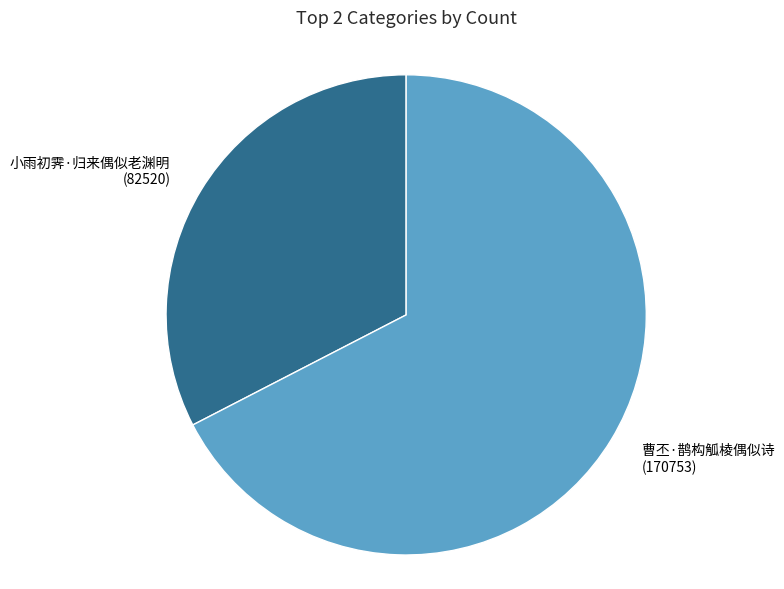

Which has a higher value, 曹丕·鹊构觚棱偶似诗 or 小雨初霁·归来偶似老渊明?

曹丕·鹊构觚棱偶似诗